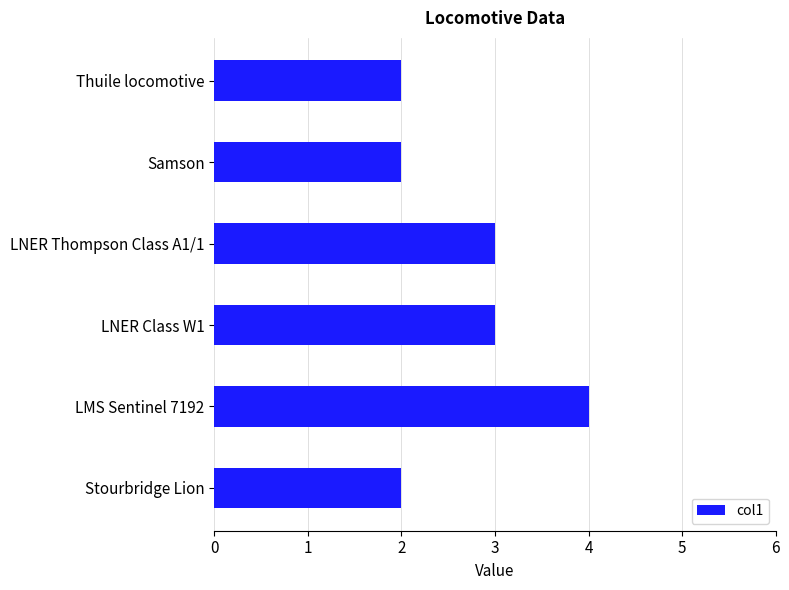

Count the number of categories in the chart.

6